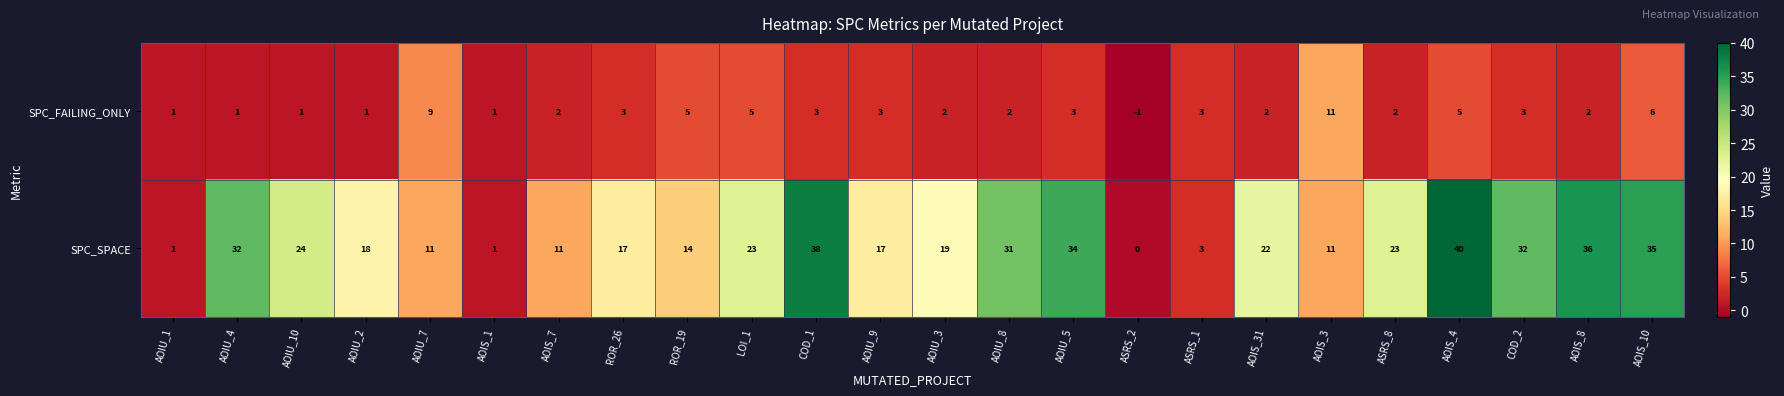

Read the SPC_SPACE value at AOIU_5.

34